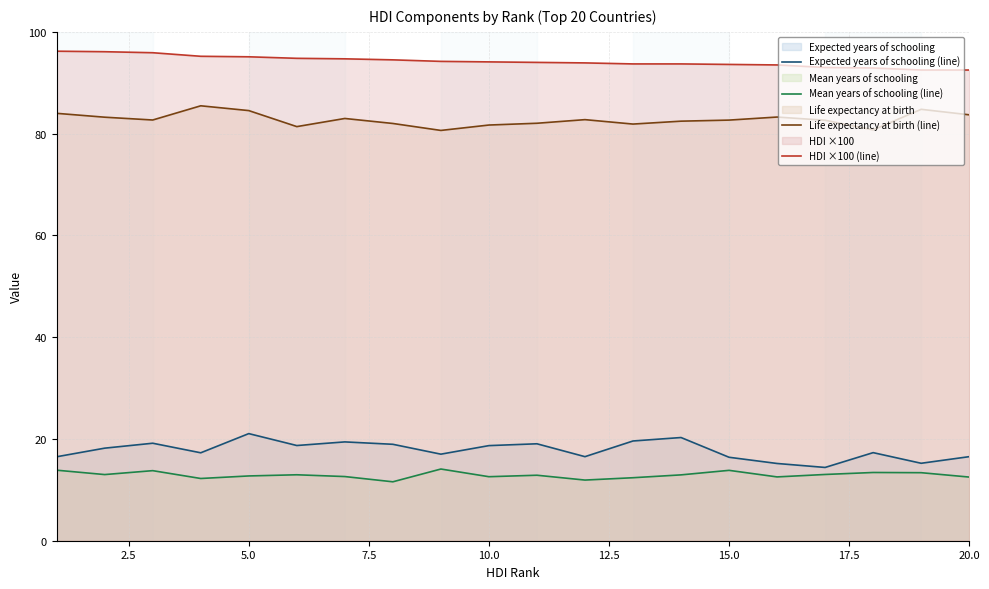

Which series has the largest total across all categories?

HDI ×100 (line)